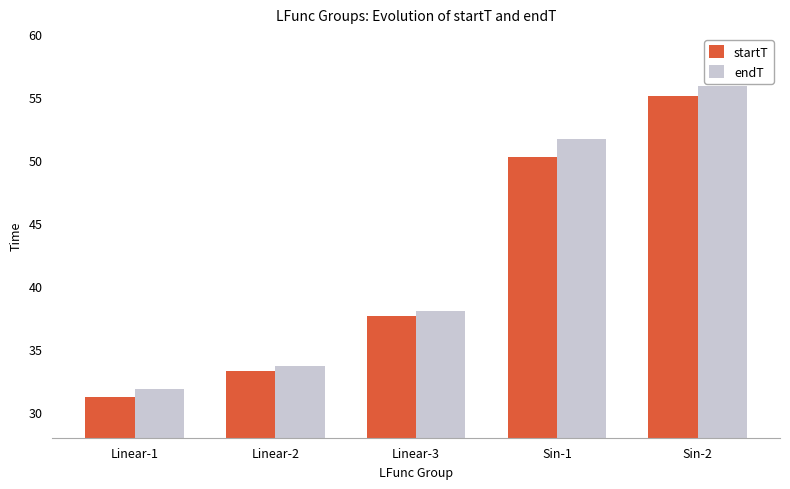

How many distinct data groups are displayed?

2